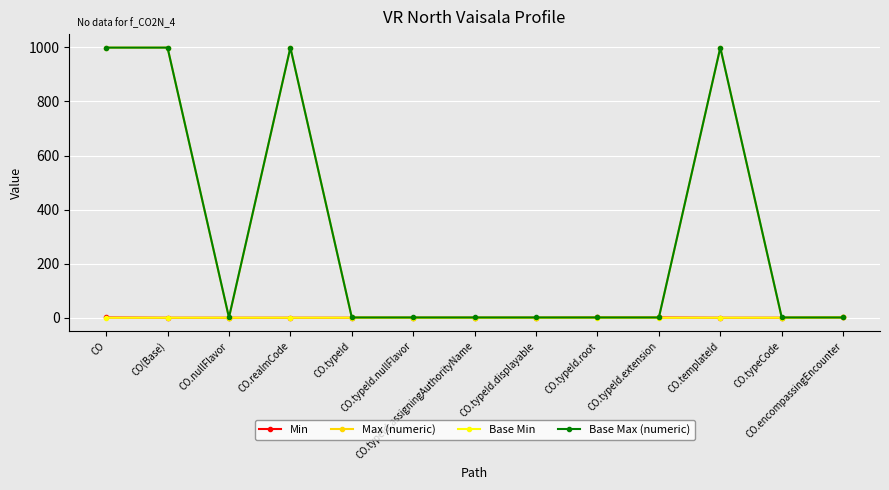

At how many categories does at least one series exceed 636?

4